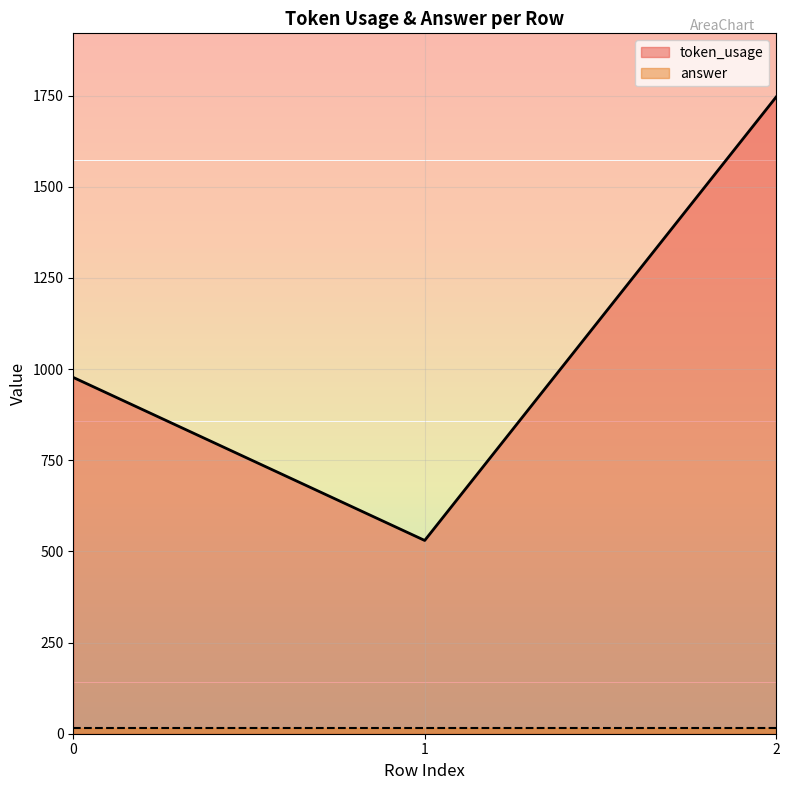

Reading right to left, extract all data points from this chart.

2=1746	1=530	0=977